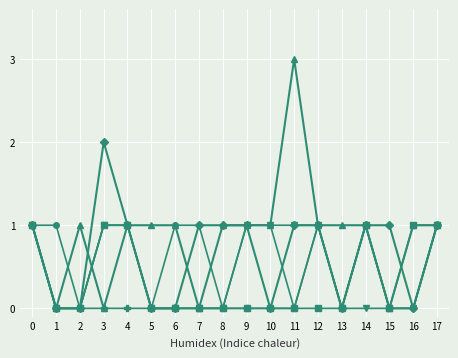

At which category does the chart reach its peak across all series?

11